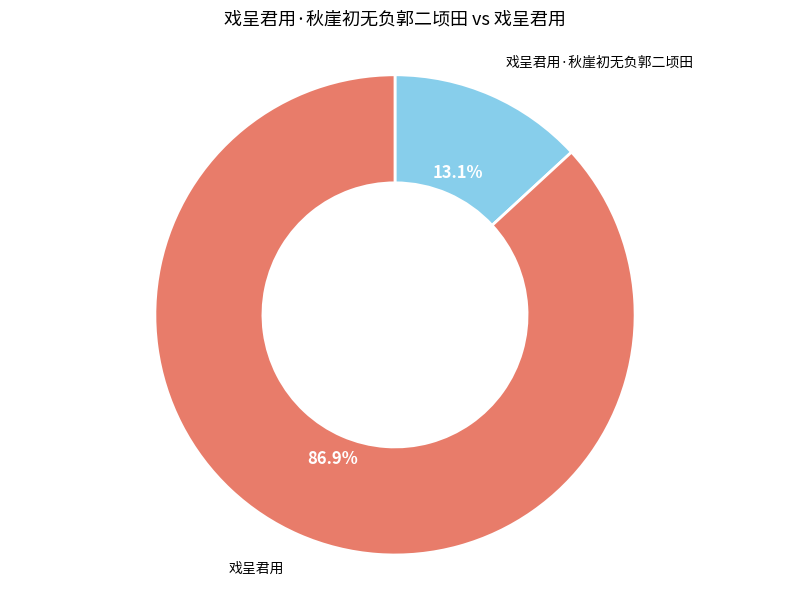

To the nearest percent, what is the combined percentage of 戏呈君用·秋崖初无负郭二顷田 and 戏呈君用?

100%